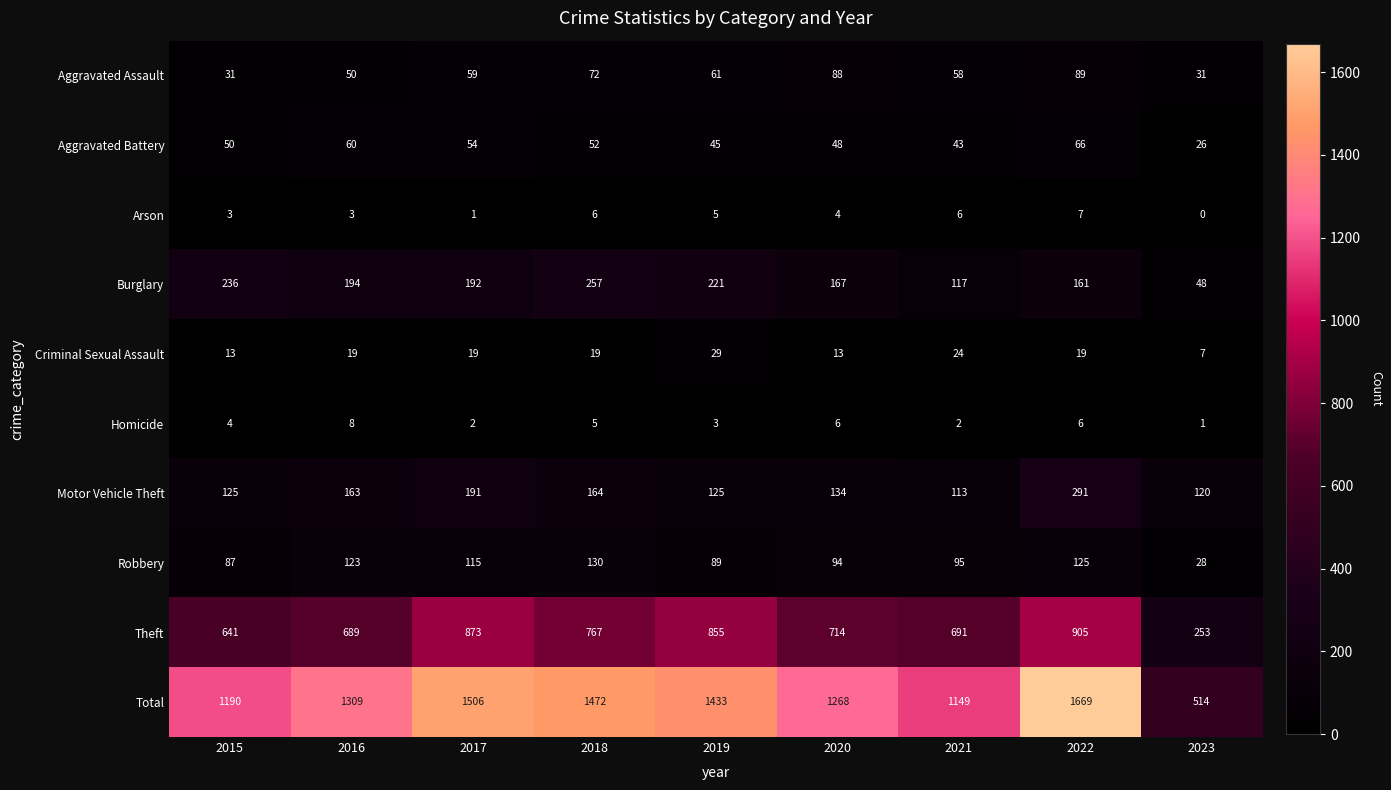

Rank the series at 2021 from lowest to highest value.

Homicide, Arson, Criminal Sexual Assault, Aggravated Battery, Aggravated Assault, Robbery, Motor Vehicle Theft, Burglary, Theft, Total